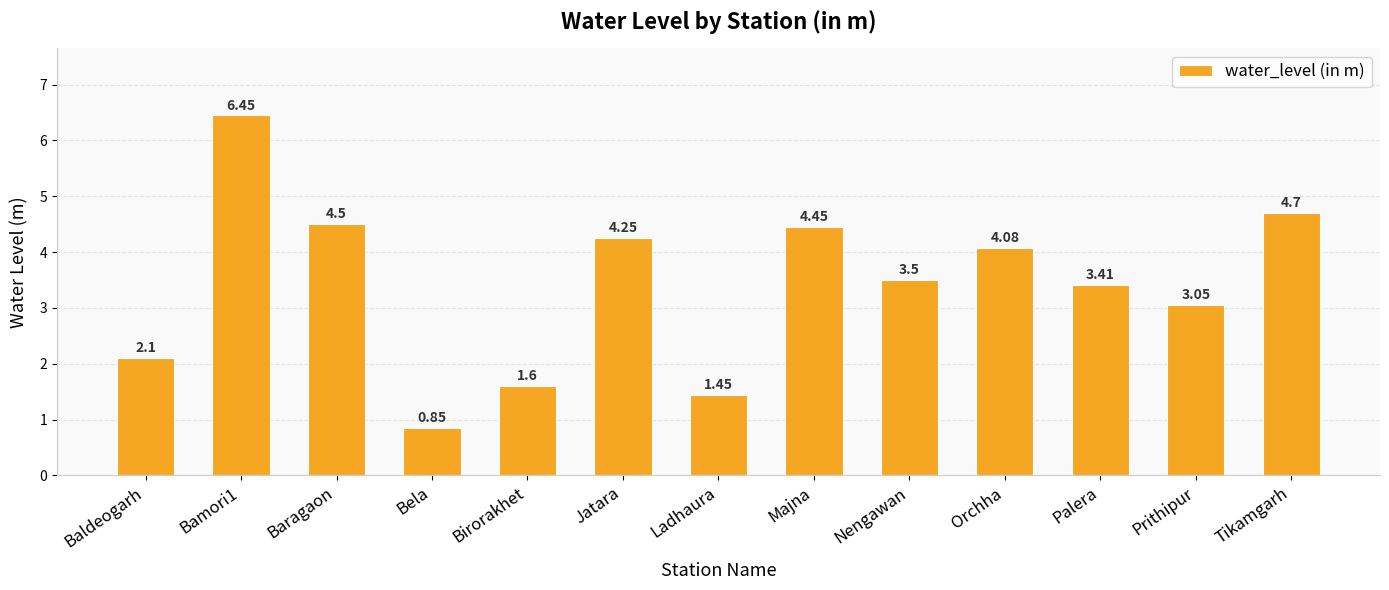

Which category has the lowest value across all series?

Bela